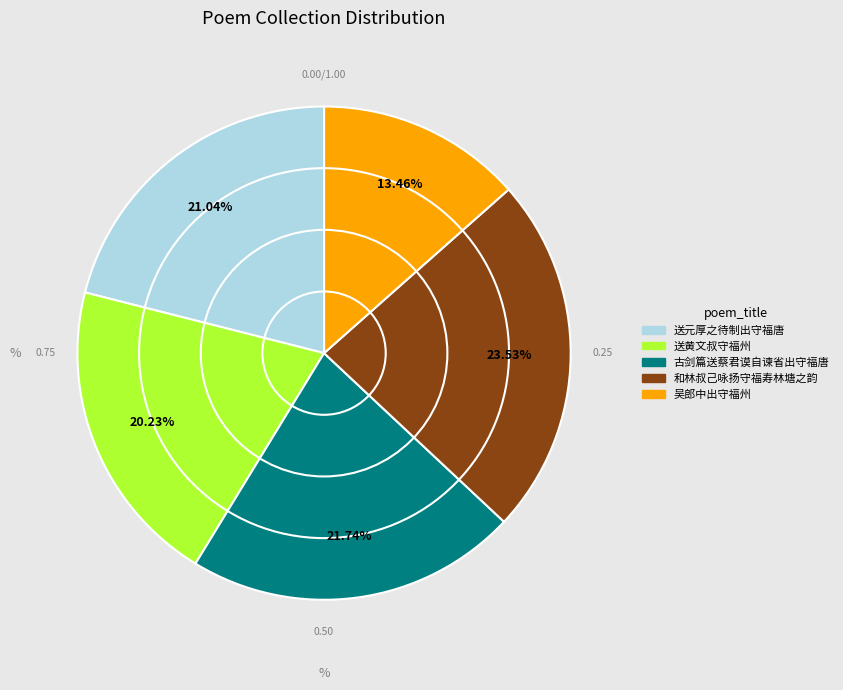

Is there a majority slice in this chart?

No